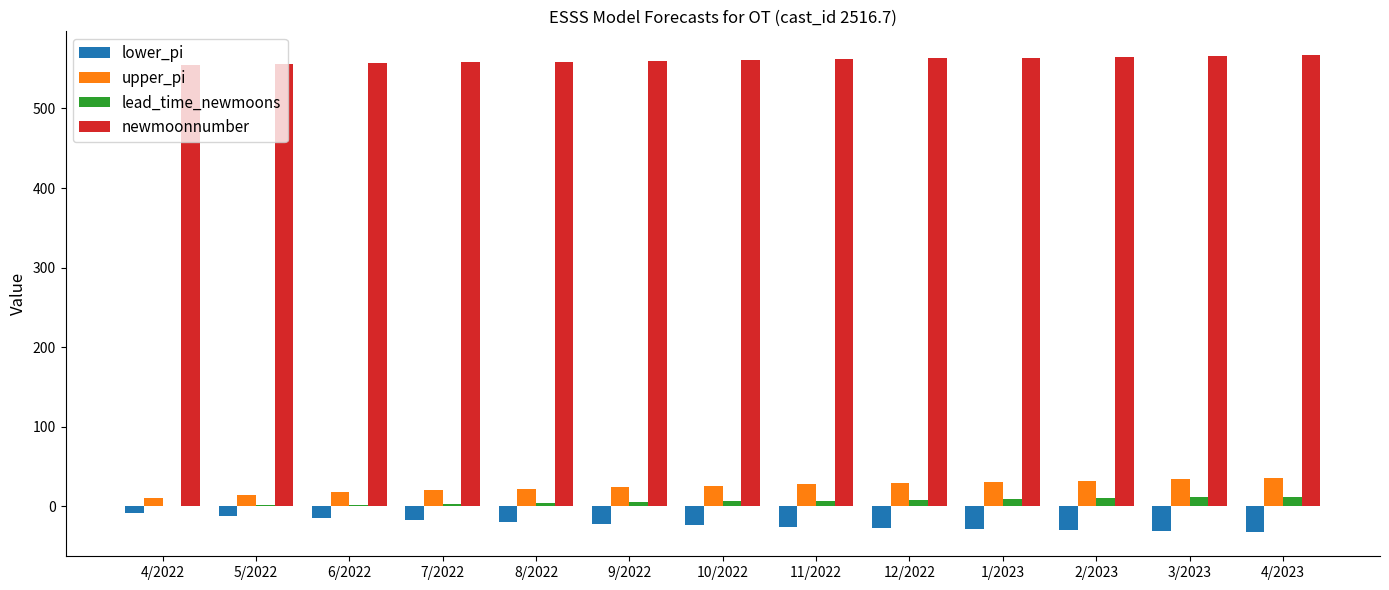

What is the sum of the lower_pi values at 3/2023 and 7/2022?

-49.6